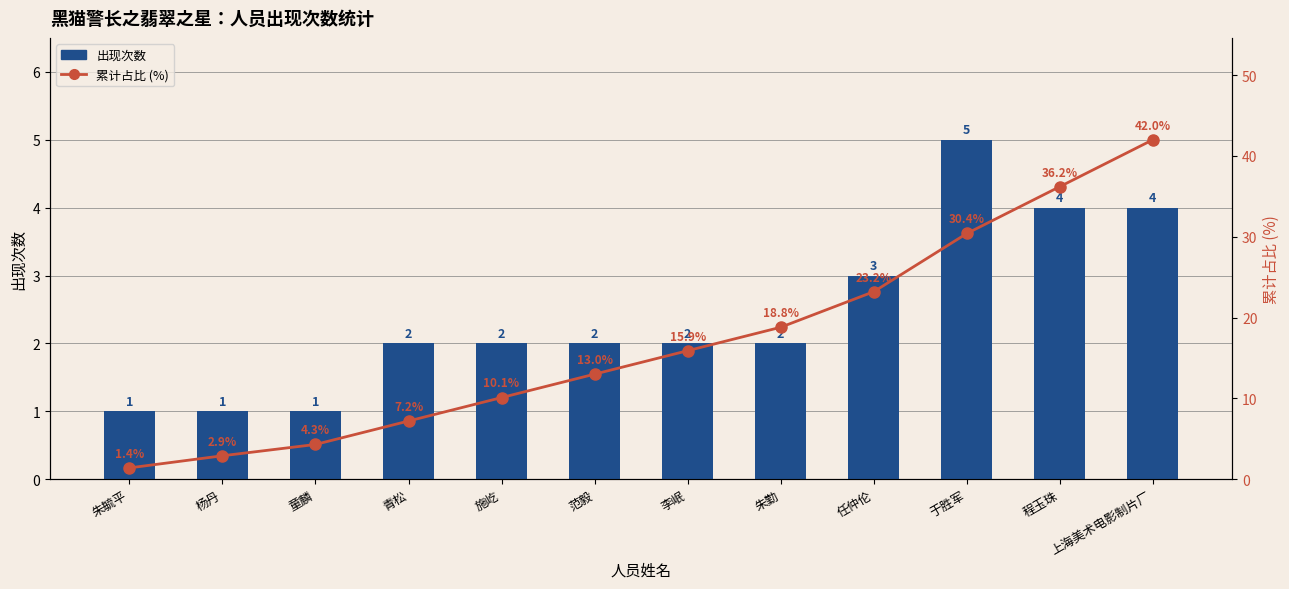

At which category is the sum across all series the highest?

上海美术电影制片厂